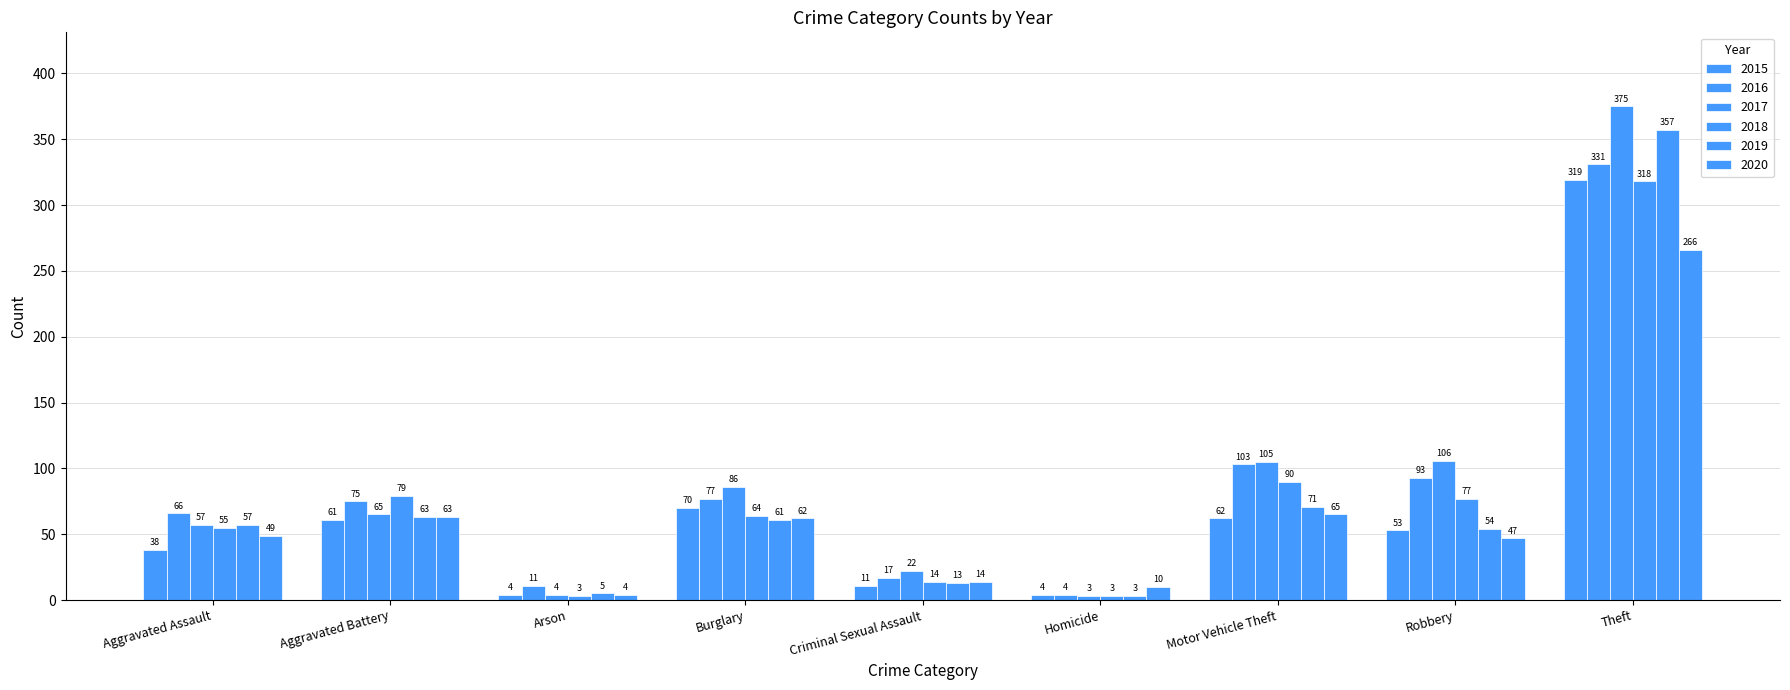

Which series has the widest spread of values?

2017